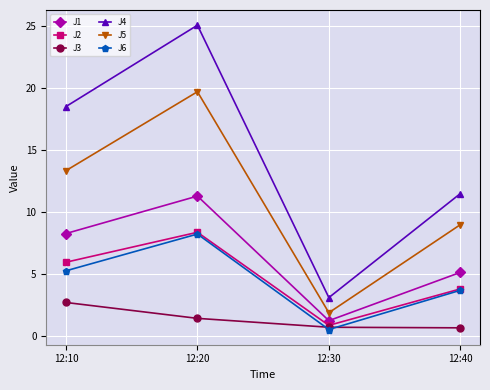

What is the difference between the J4 values at 12:10 and 12:30?

15.4